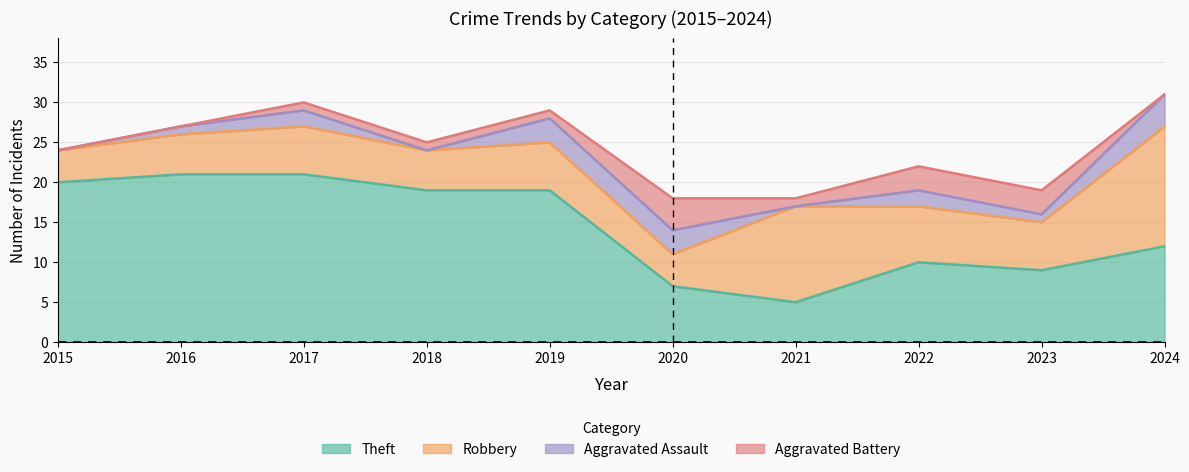

At which label is Aggravated Assault closest to 2?

2017